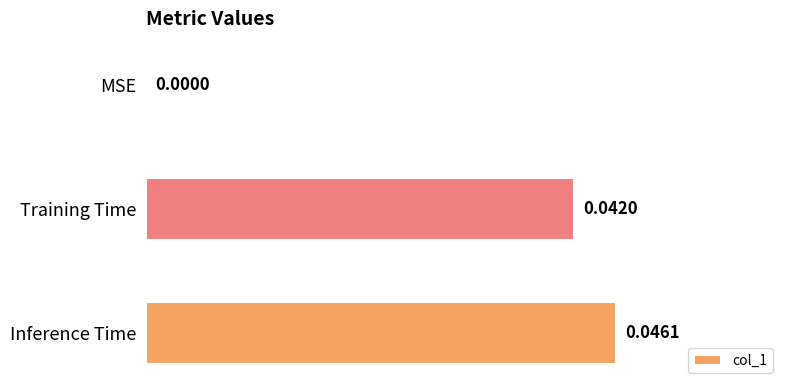

At which category does the chart reach its peak across all series?

Inference Time